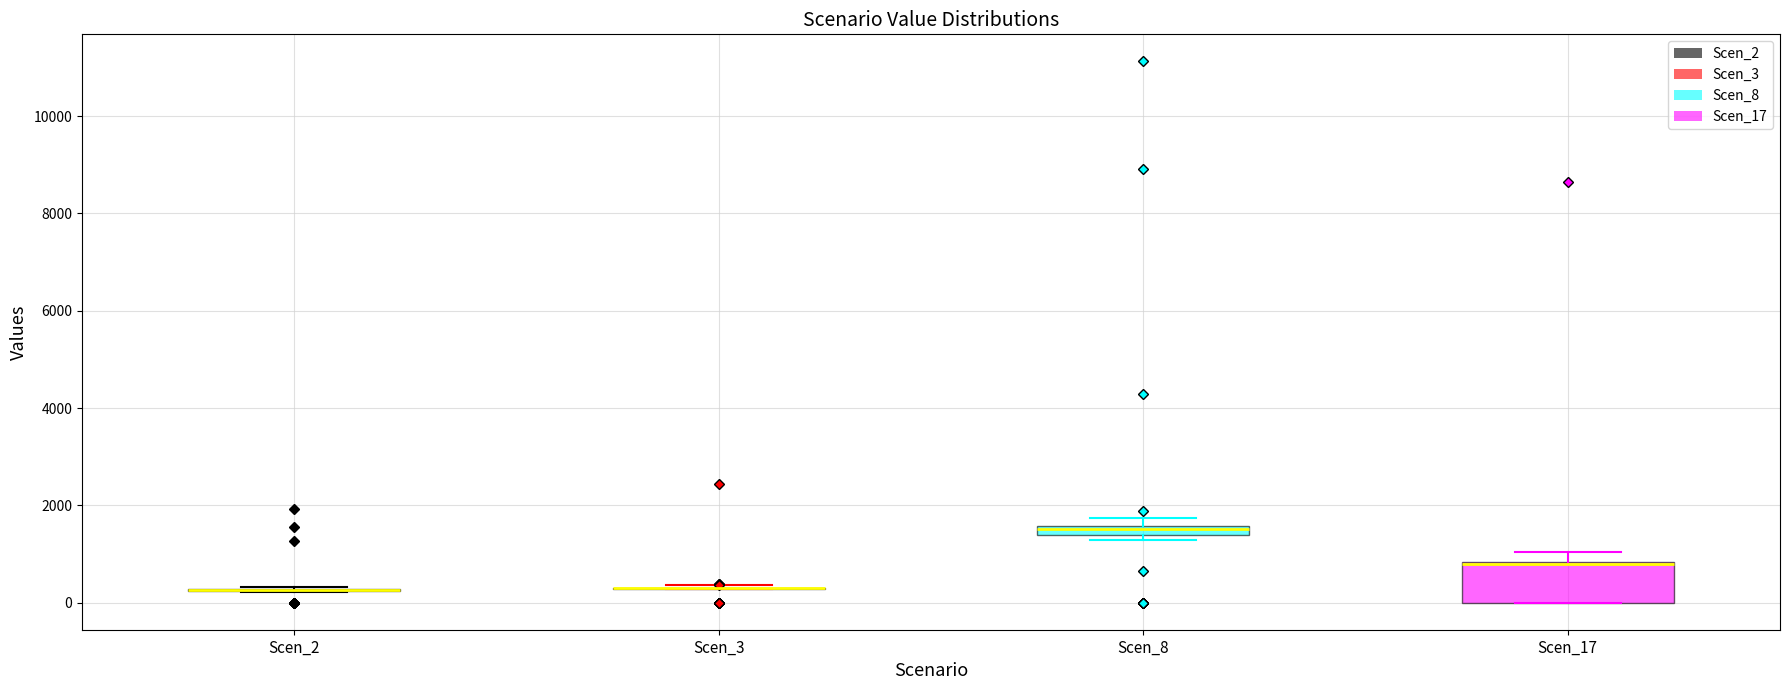

Which box is the tallest, from its lower edge to its upper edge?

Scen_17